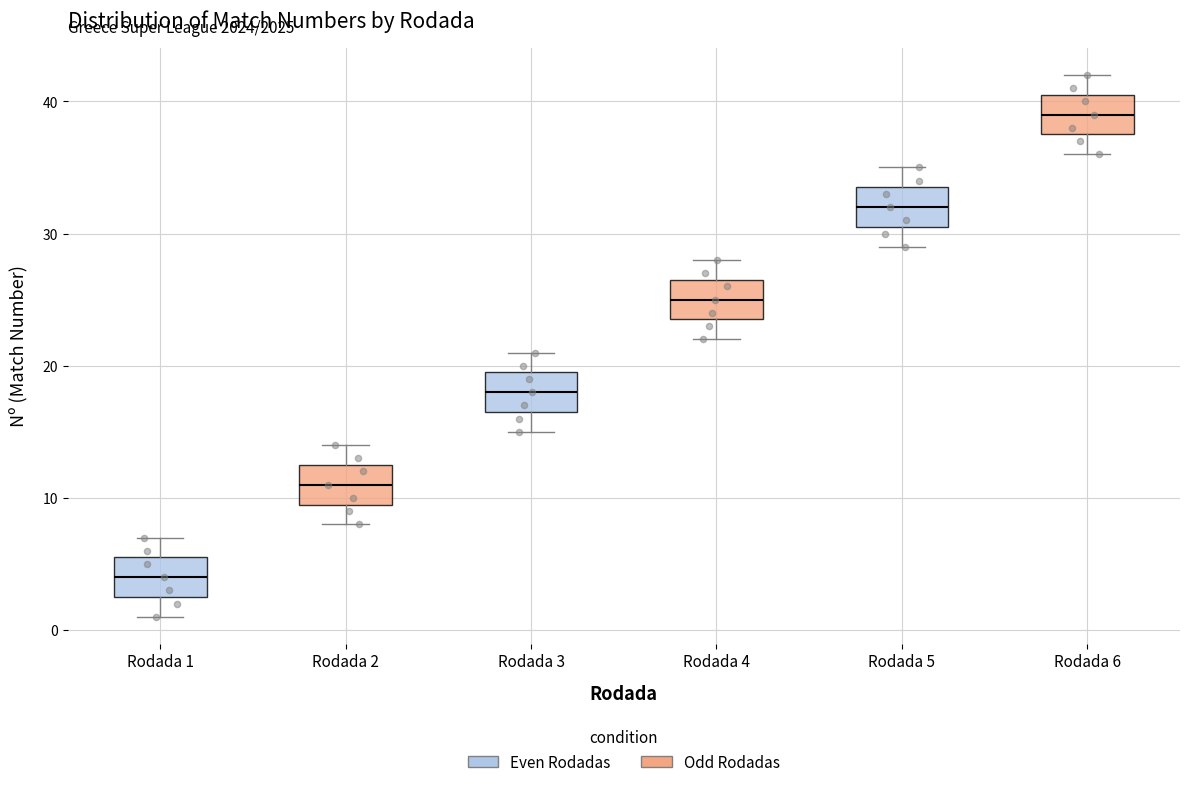

Which box has the lowest median line?

Rodada 1